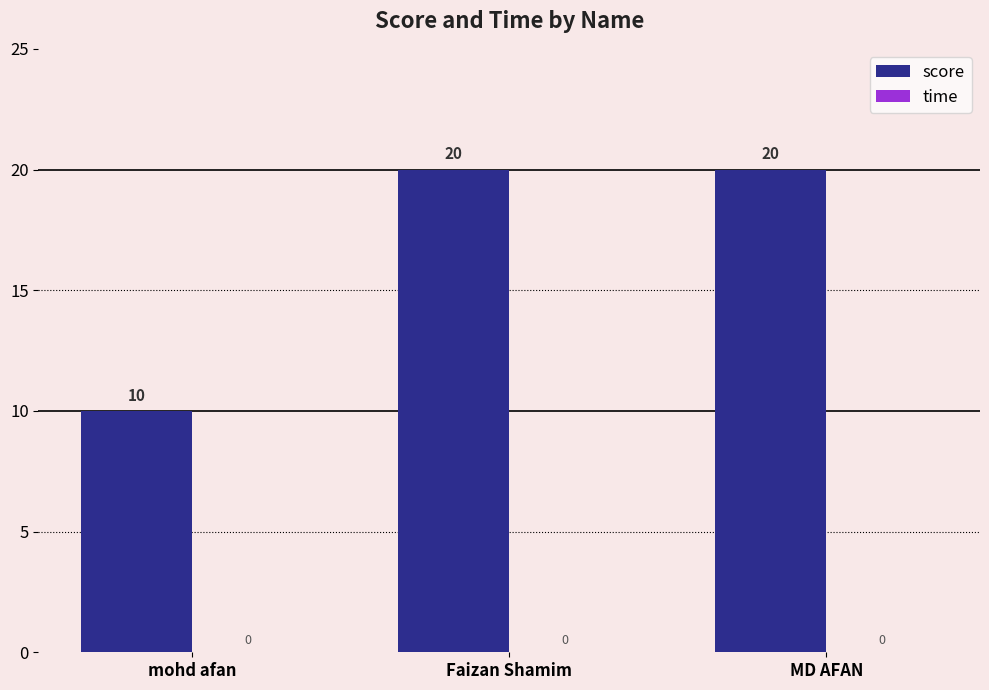

Does the chart contain any negative values?

No